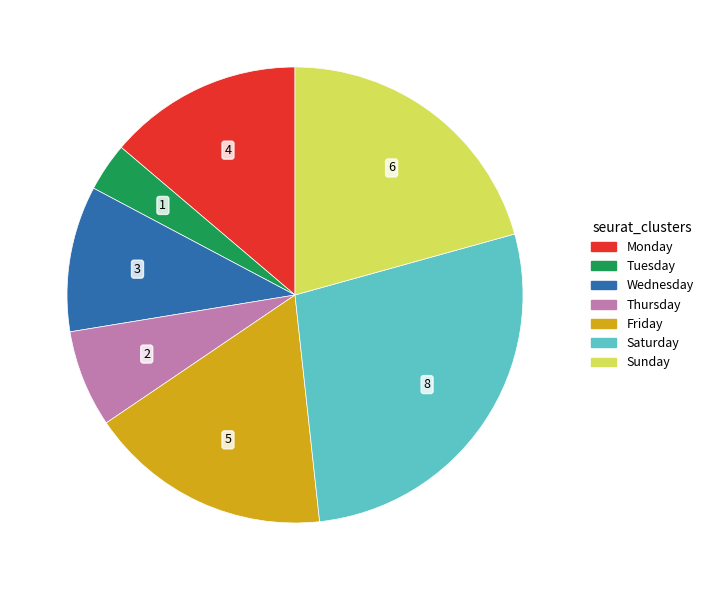

Which has a higher value, Sunday or Wednesday?

Sunday